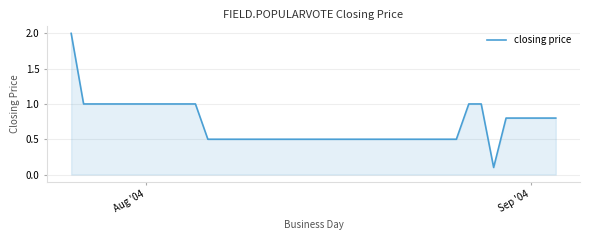

What is the maximum value shown in the chart?

2.0